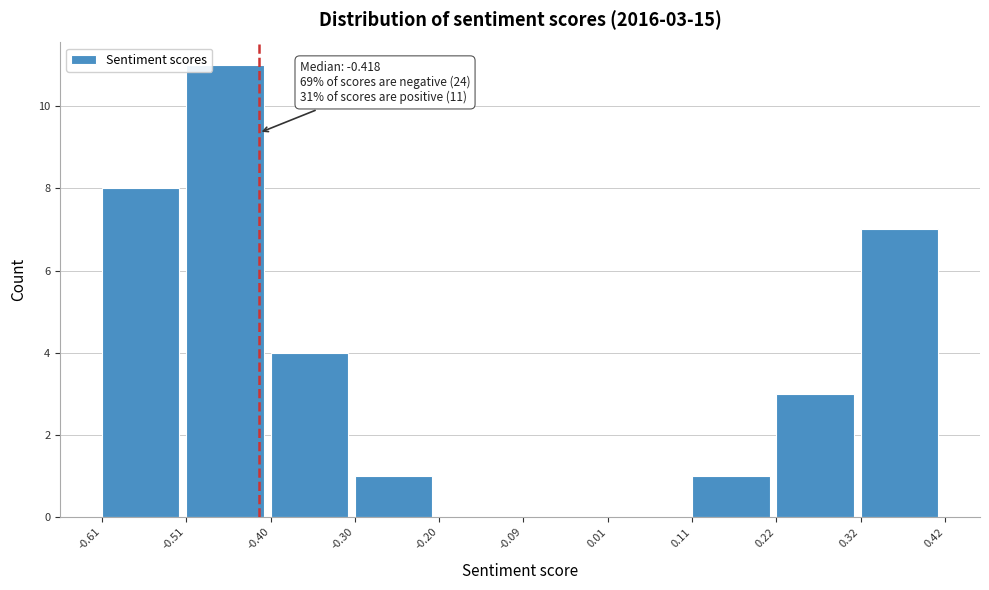

Which range on the x-axis has the tallest bar?

-0.51 to -0.40